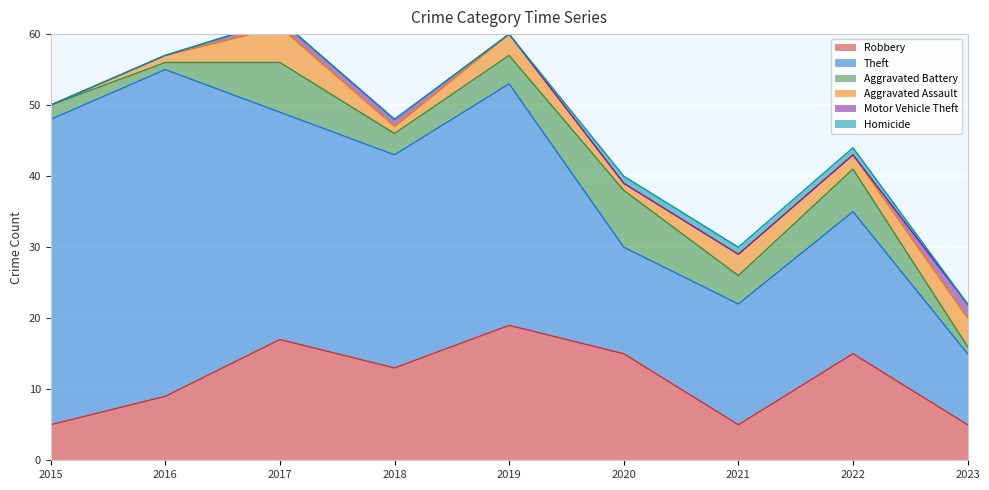

At 2022, list the series in order from largest to smallest.

Theft, Robbery, Aggravated Battery, Aggravated Assault, Homicide, Motor Vehicle Theft